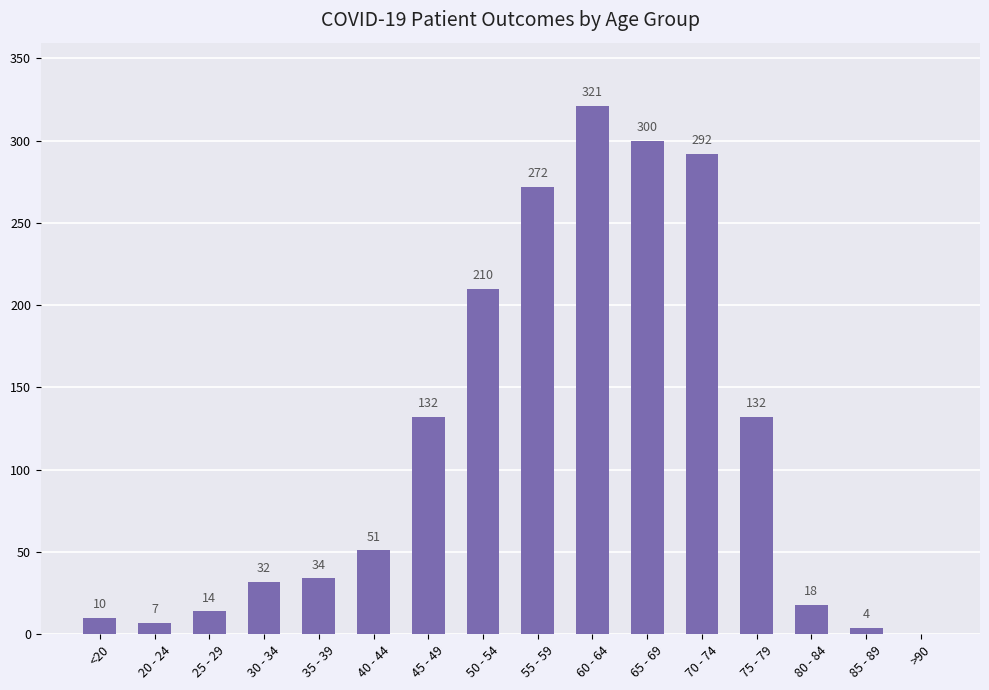

What value does the data have at 85 - 89, to the nearest 5?

5